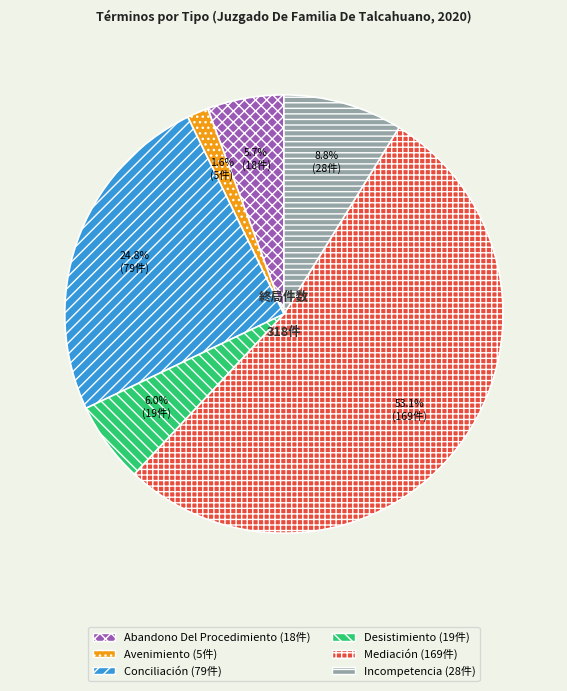

Is there any slice that represents more than half of the pie?

Yes